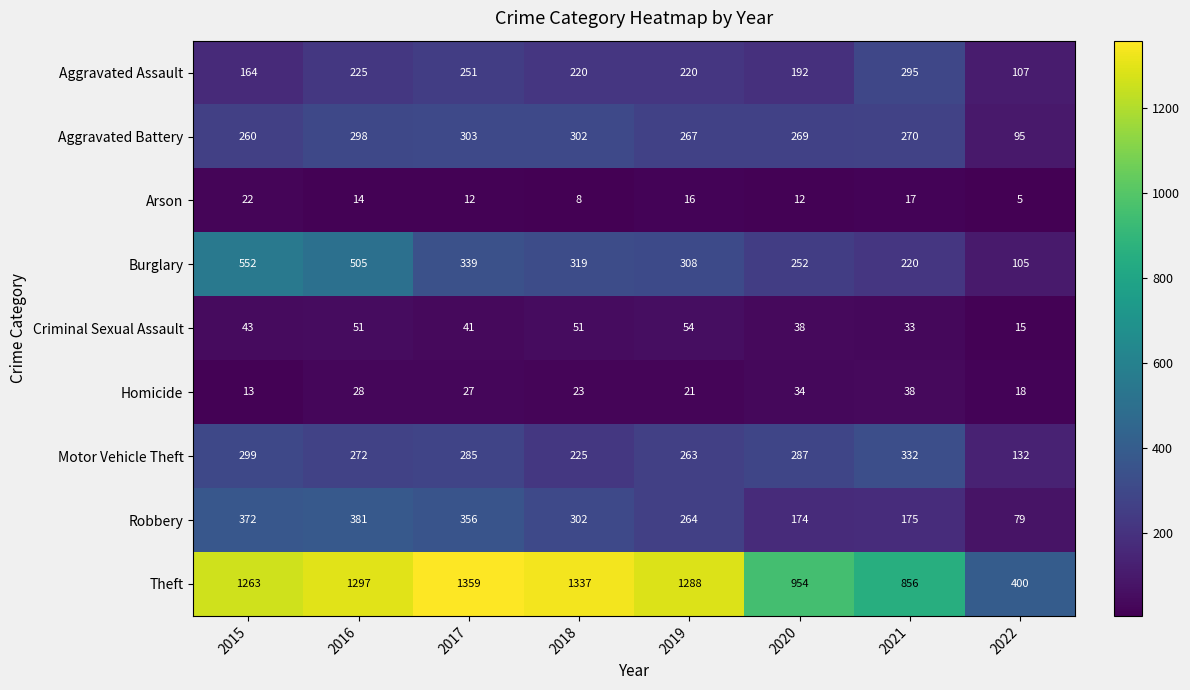

At which label does Aggravated Assault reach its peak?

2021